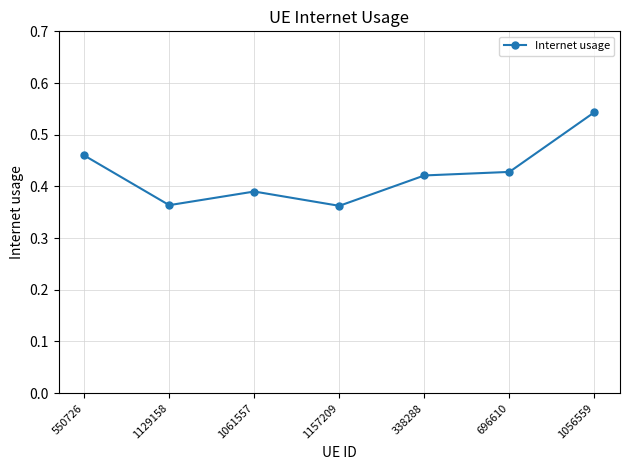

Which label corresponds to the largest value in the chart?

1056559